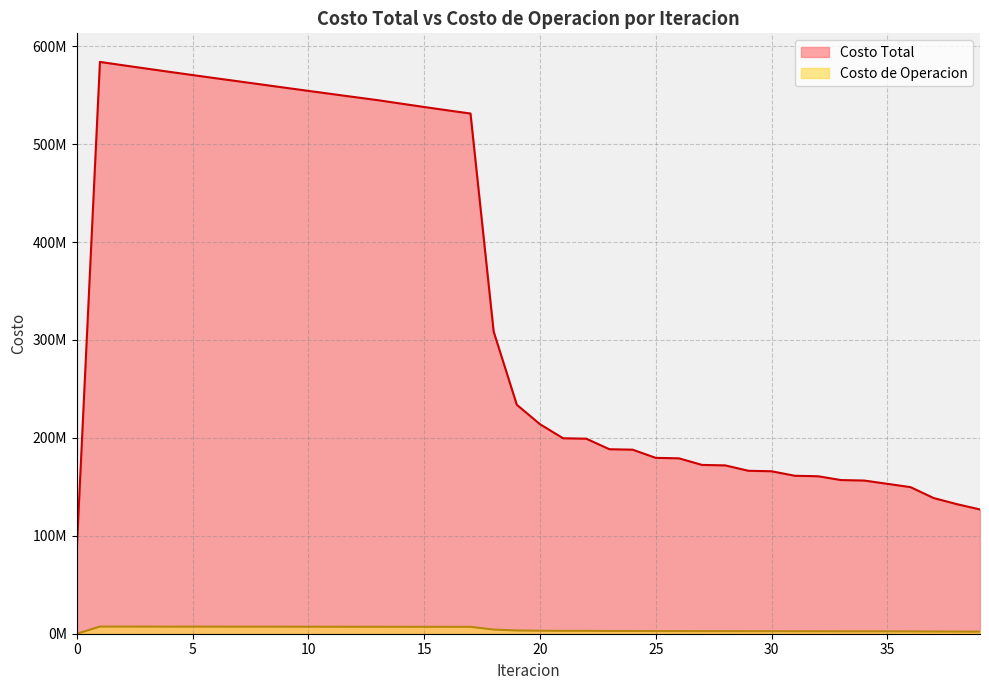

List the series in order of their peak value, lowest first.

Costo de Operacion, Costo Total